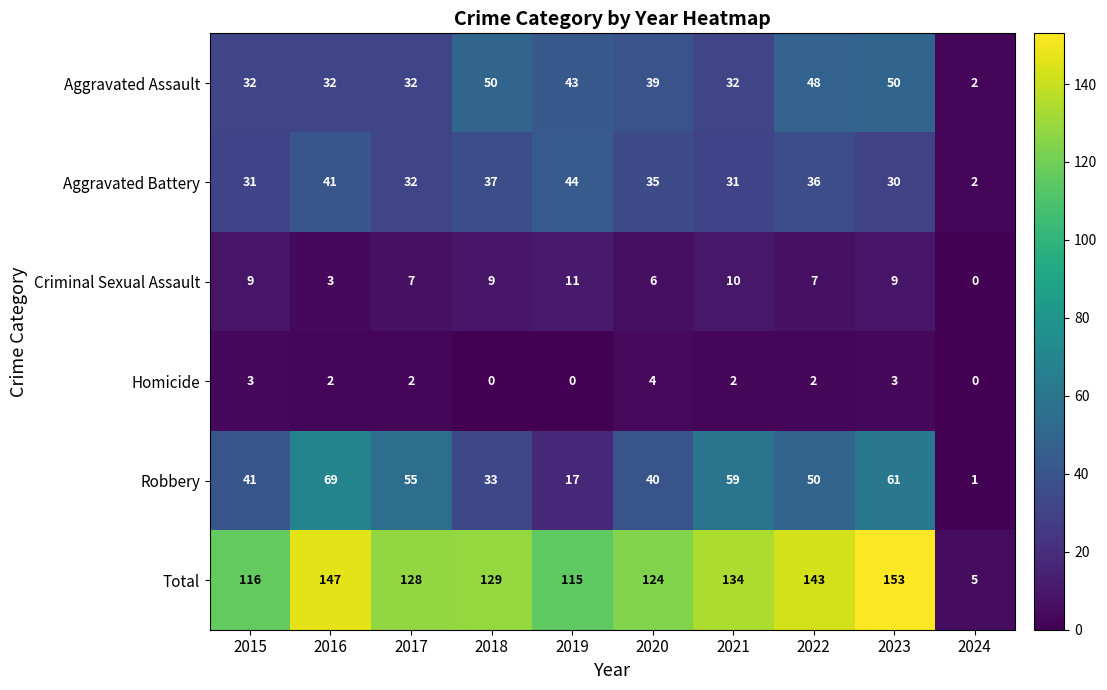

What is the difference between the second highest and second lowest values in the Aggravated Battery series?

11